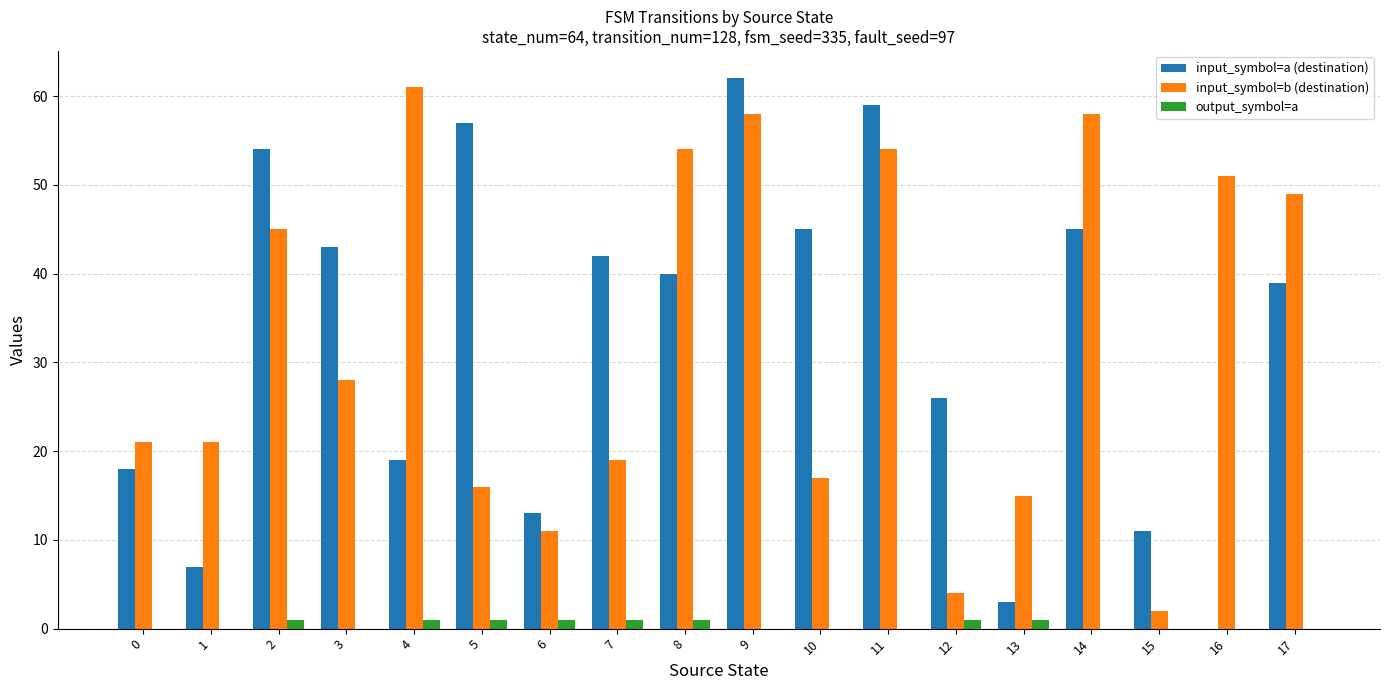

The output_symbol=a series shows 1 at 6. True or false?

True